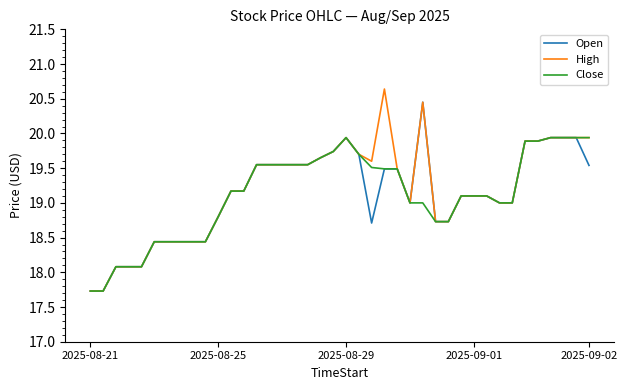

How many lines are shown in the chart?

3